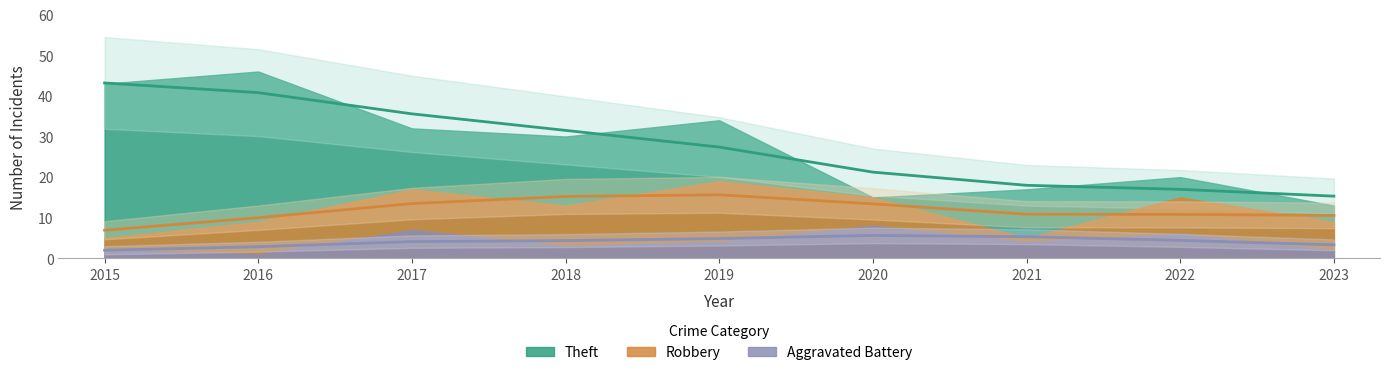

Between 2016 and 2018, which series saw the biggest shift?

Theft